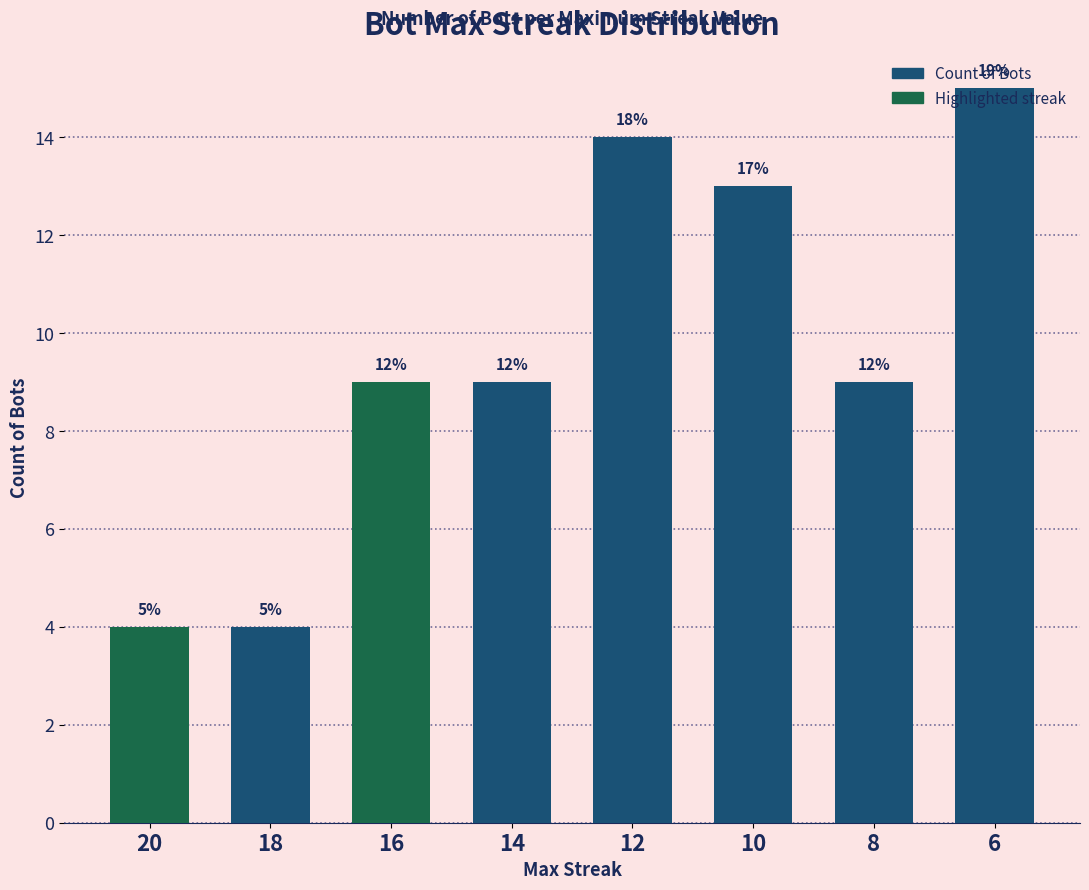

What is the greatest value displayed?

15